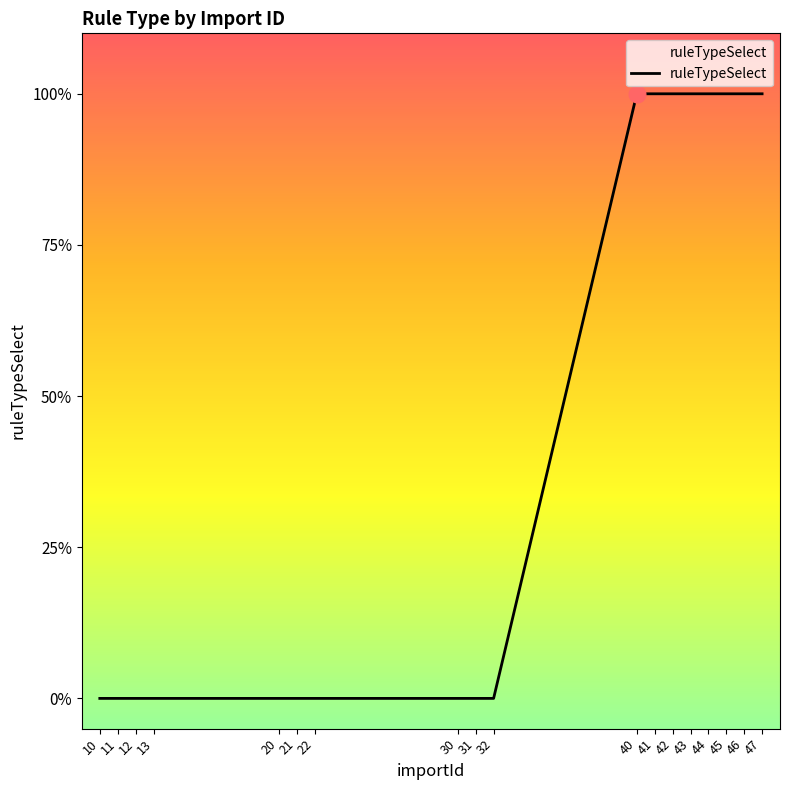

What is the sum of the values at 22 and 41?

1